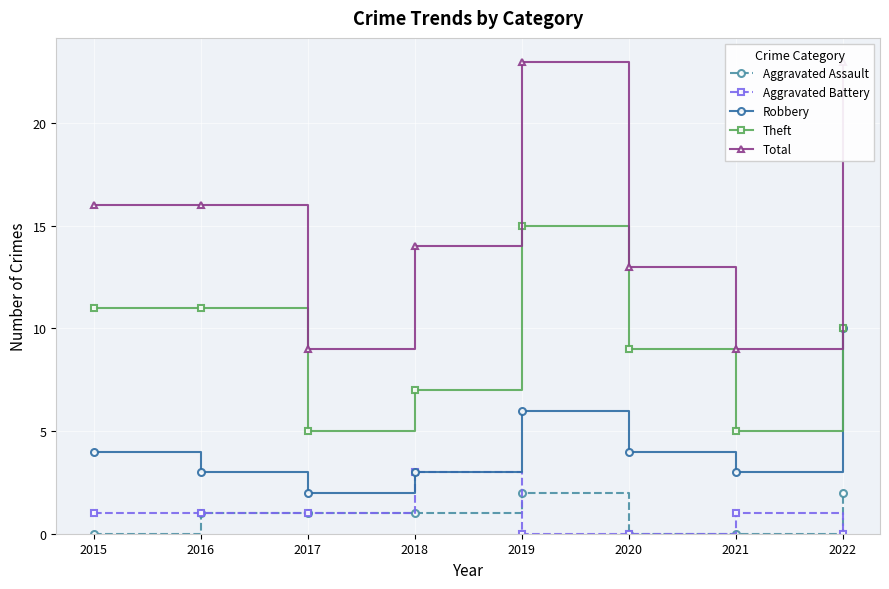

What are all the series names shown in the legend?

Aggravated Assault, Aggravated Battery, Robbery, Theft, Total